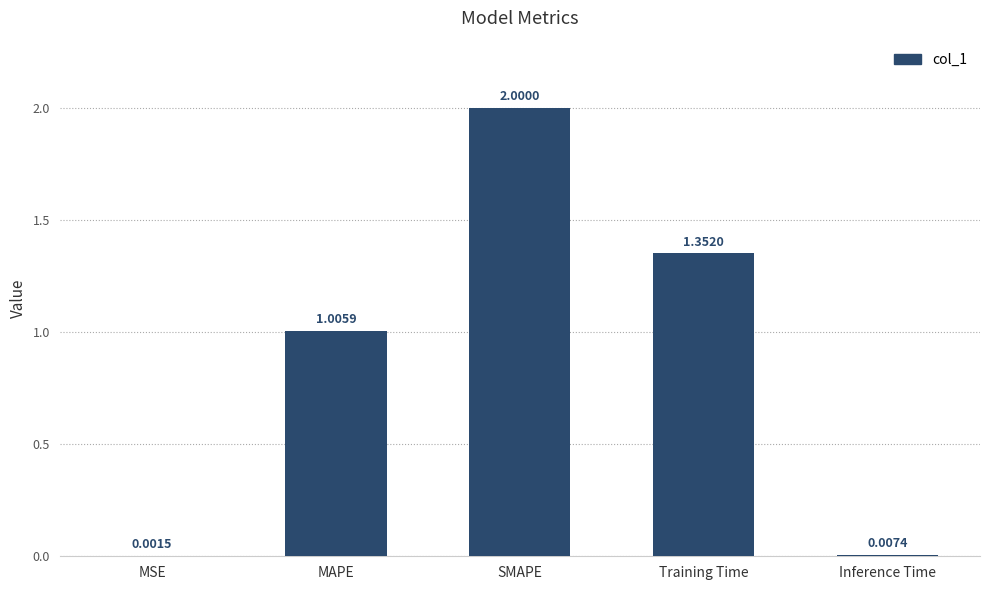

At which label does the data first exceed 1?

MAPE